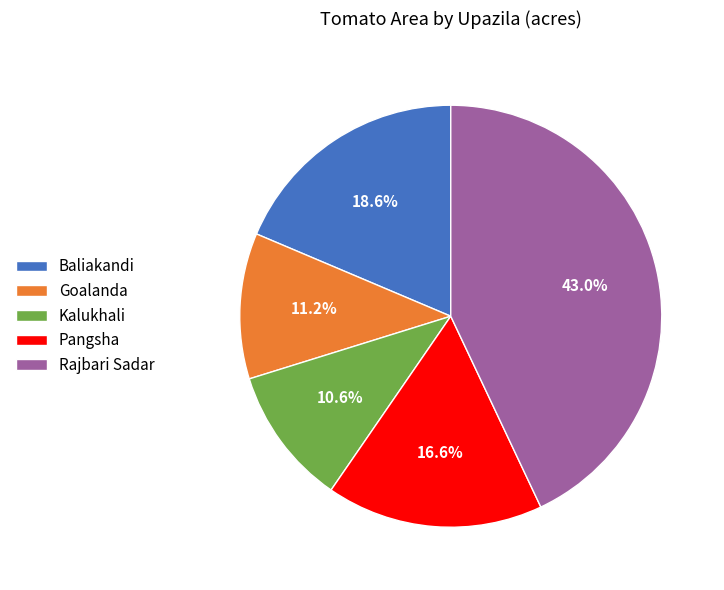

What is the largest slice in the pie chart?

Rajbari Sadar